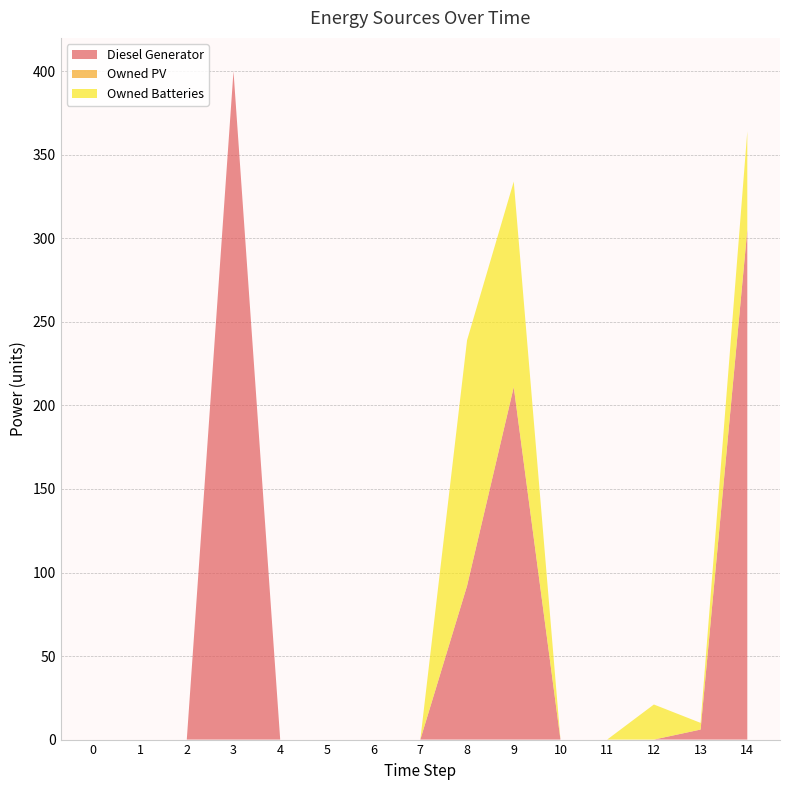

Reading left to right, what are all the values shown in this chart?

Diesel Generator: 0	0	0	400	0	0	0	0	92	211	0	0	0	6	305
Owned PV: 0	0	0	0	0	0	0	0	0	0	0	0	0	0	0
Owned Batteries: 0	0	0	0	0	0	0	0	147	123	0	0	21	4	59